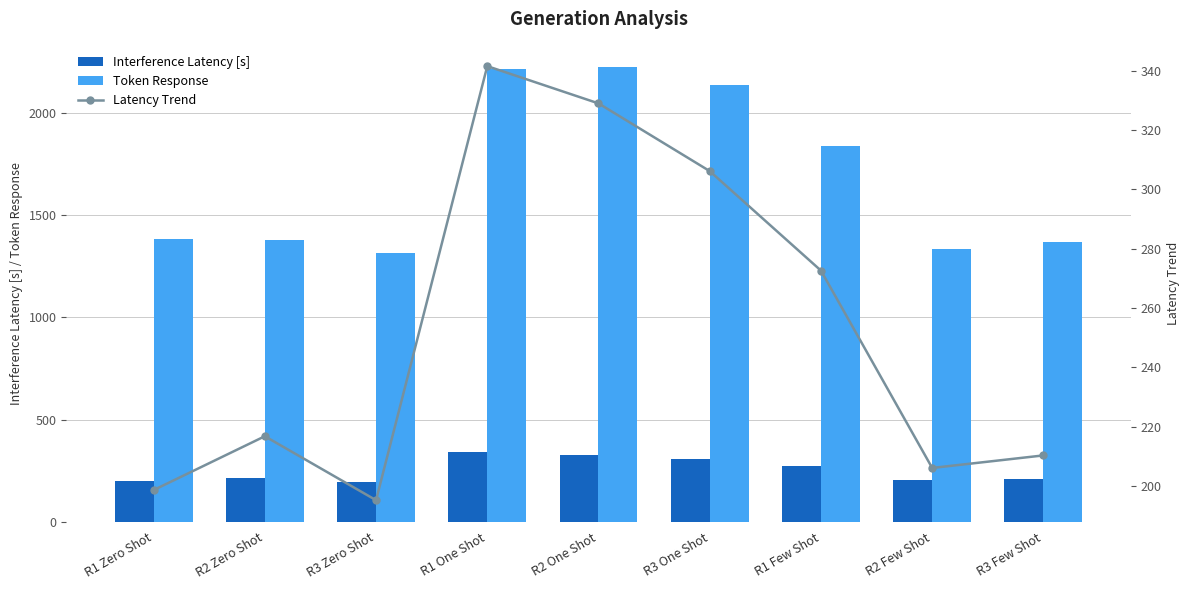

How many values in the Latency Trend series exceed 216?

5